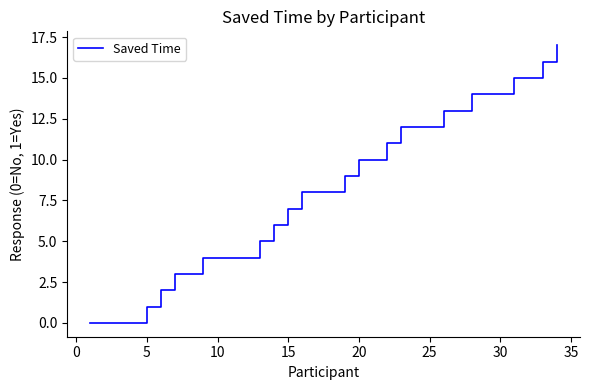

What is the maximum value shown in the chart?

17